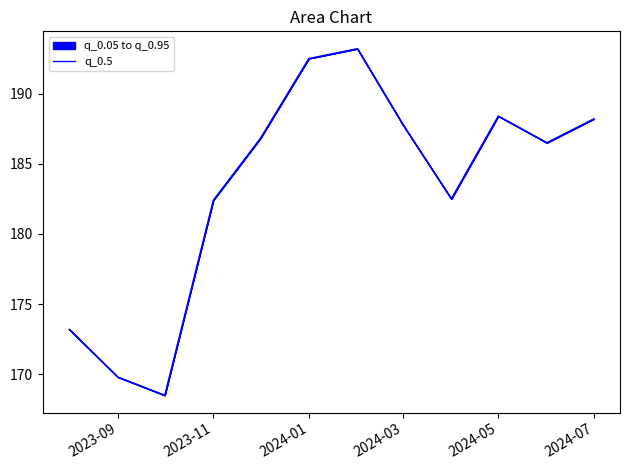

Reading left to right, transcribe all the data shown in this chart.

173.2	169.8	168.5	182.4	186.8	192.5	193.2	187.8	182.5	188.4	186.5	188.2